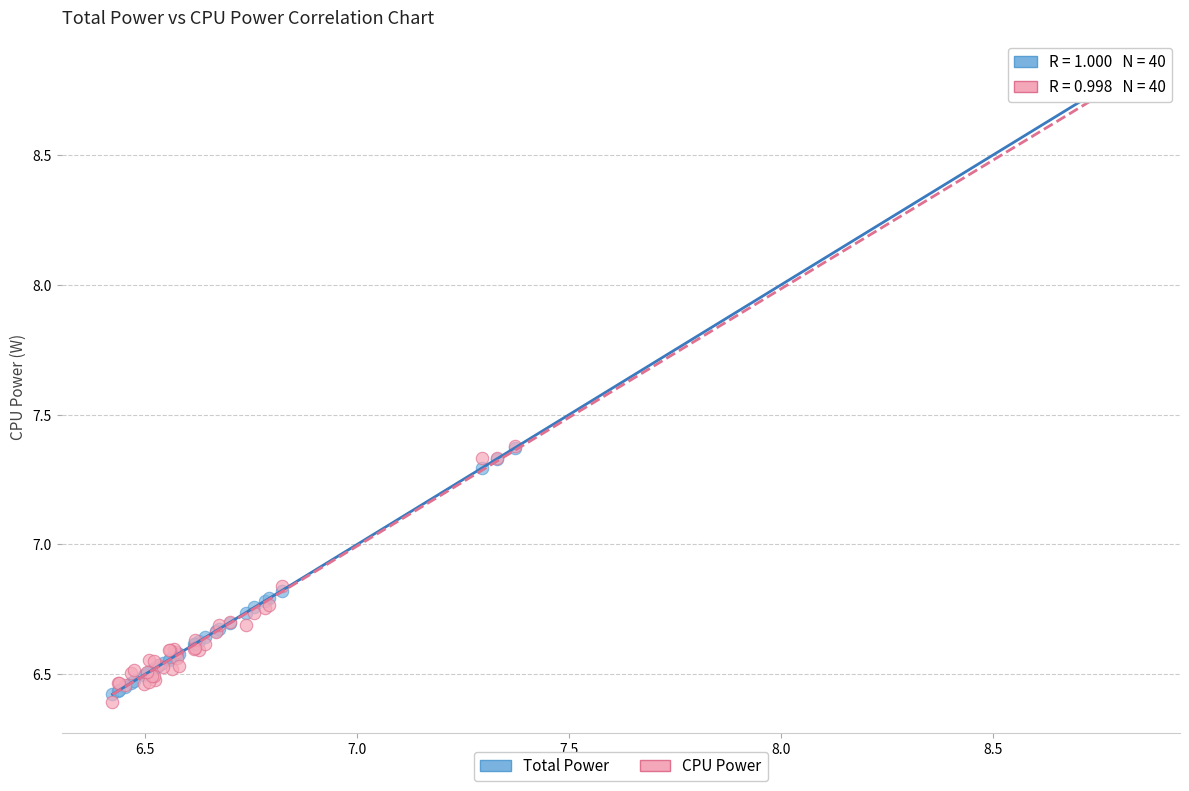

What are all the series names shown in the legend?

Total Power, CPU Power